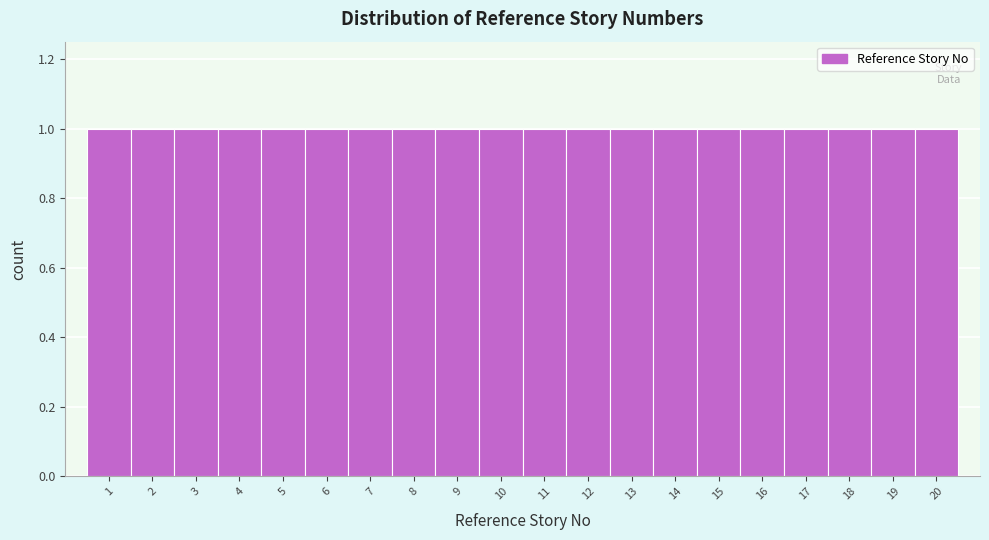

Reading left to right, transcribe this chart: for each bar, give the range it covers on the x-axis and its height. The values are not printed on the chart, so give them approximately, as read against the axis.

0.5 to 1.5: 1
1.5 to 2.5: 1
2.5 to 3.5: 1
3.5 to 4.5: 1
4.5 to 5.5: 1
5.5 to 6.5: 1
6.5 to 7.5: 1
7.5 to 8.5: 1
8.5 to 9.5: 1
9.5 to 10.5: 1
10.5 to 11.5: 1
11.5 to 12.5: 1
12.5 to 13.5: 1
13.5 to 14.5: 1
14.5 to 15.5: 1
15.5 to 16.5: 1
16.5 to 17.5: 1
17.5 to 18.5: 1
18.5 to 19.5: 1
19.5 to 20.5: 1